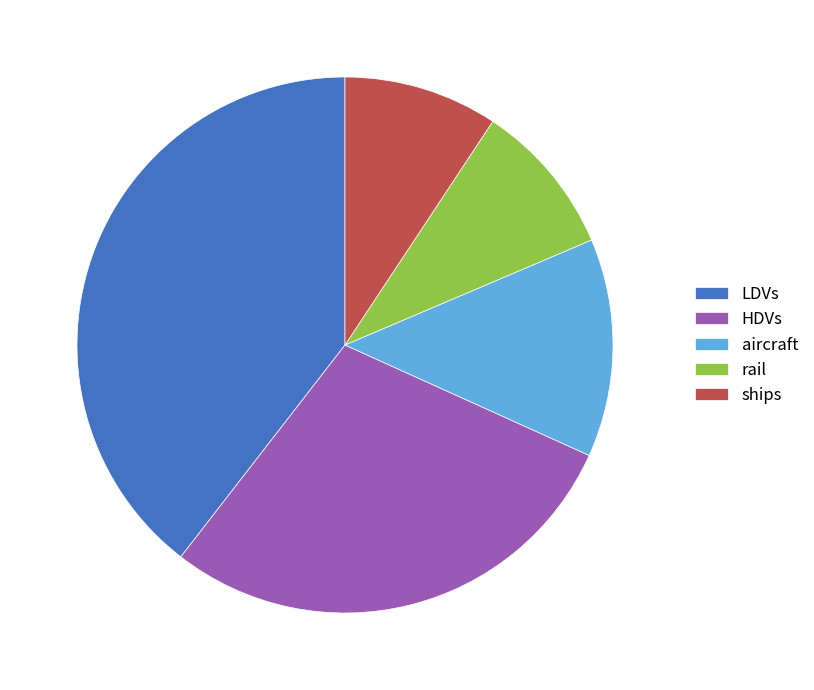

Which has a higher value, aircraft or ships?

aircraft